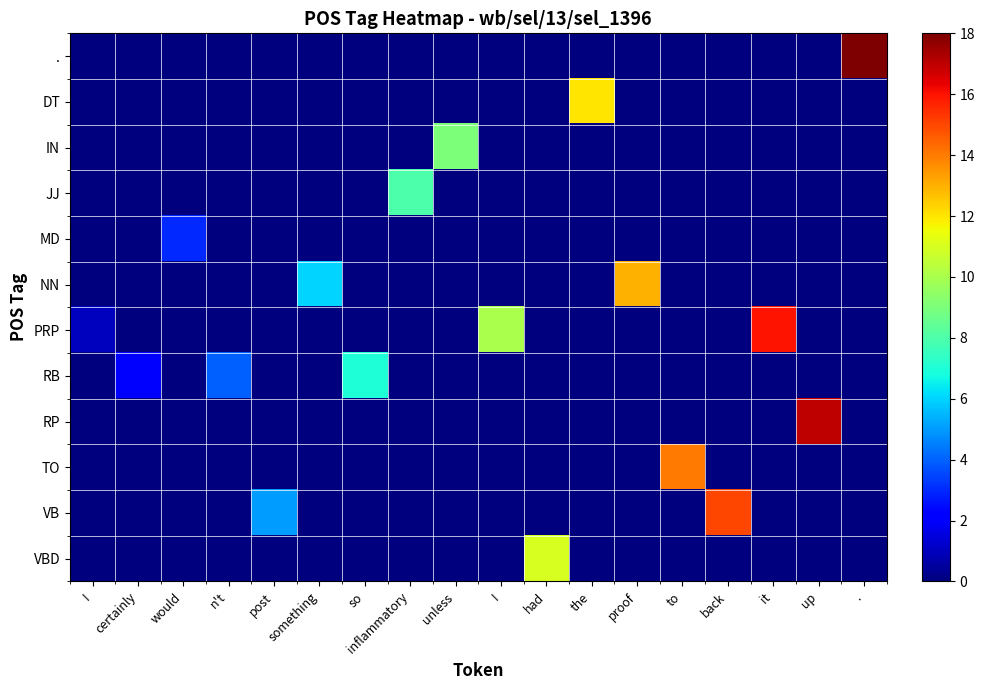

At which category is the sum across all series the highest?

.